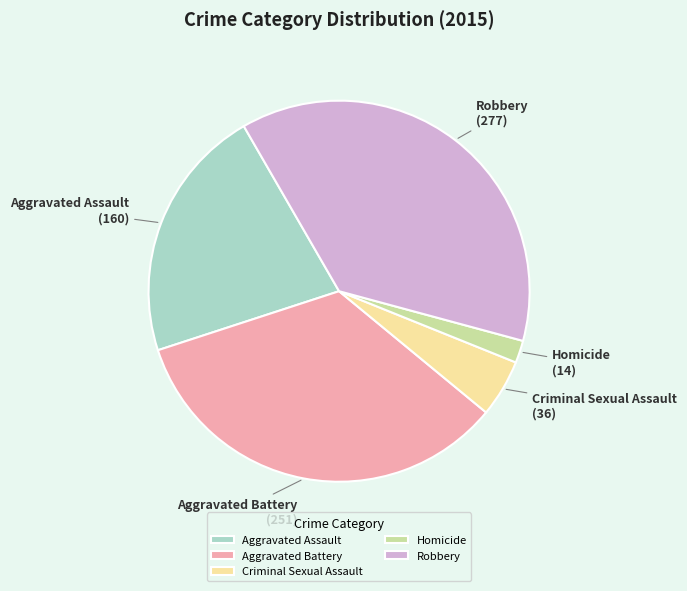

What is the ratio of the value at Aggravated Assault to the value at Aggravated Battery?

0.6